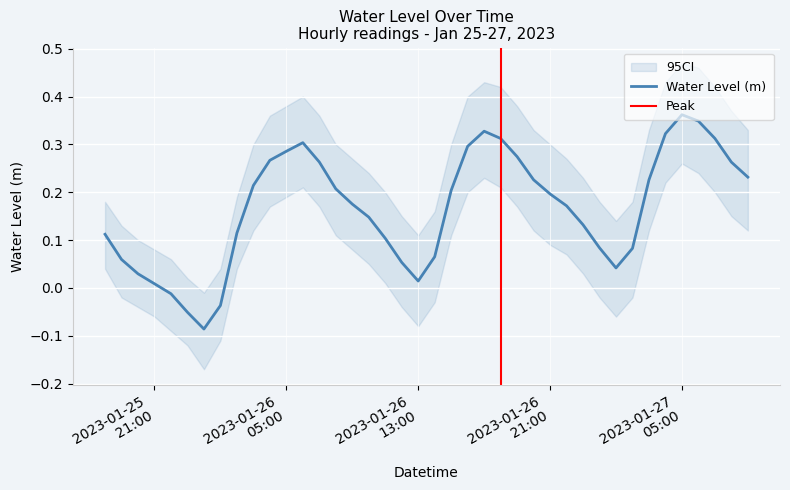

Is it true that the value at 2023-01-26 23:00 is 0.1?

True